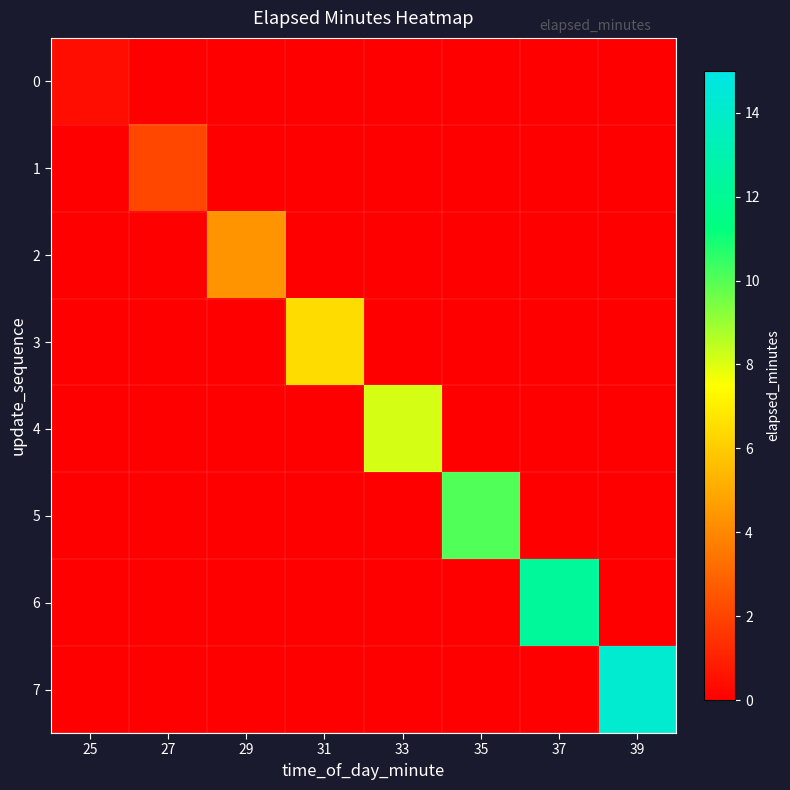

How many values in 7 are above zero?

1